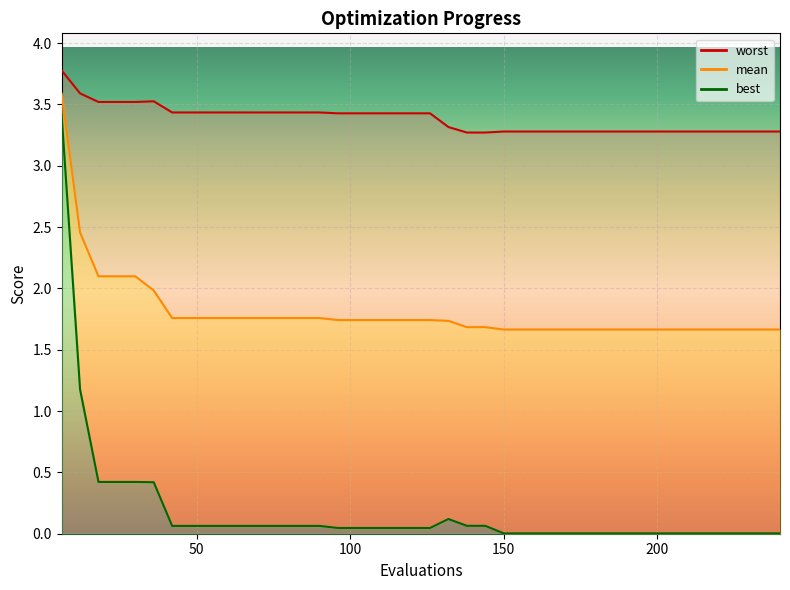

True or false: worst_line and mean_line cross at least once.

False